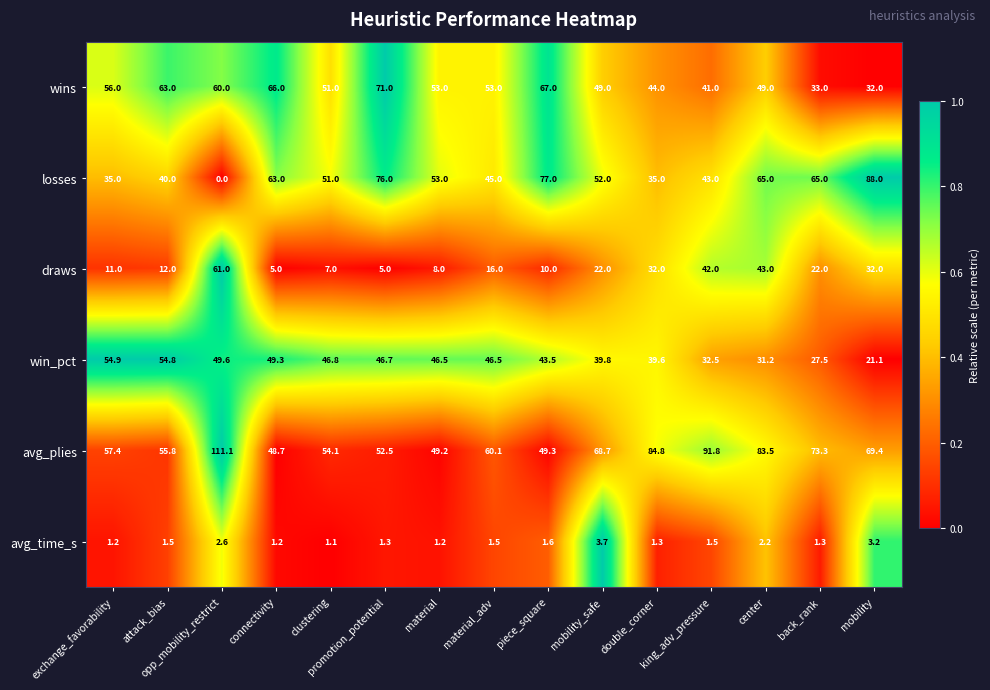

What is the sum of all wins values?

788.0